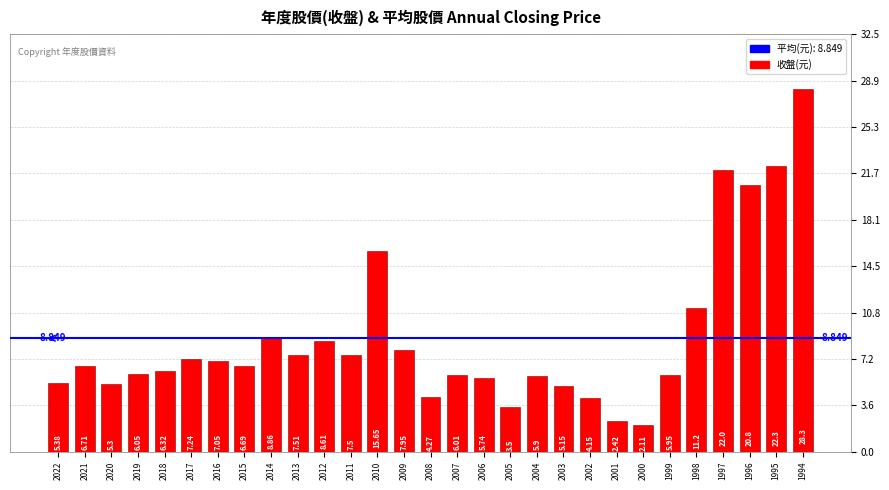

Reading left to right, extract all data points from this chart.

2022=5.4	2021=6.7	2020=5.3	2019=6.0	2018=6.3	2017=7.2	2016=7.0	2015=6.7	2014=8.9	2013=7.5	2012=8.6	2011=7.5	2010=15.7	2009=8.0	2008=4.3	2007=6.0	2006=5.7	2005=3.5	2004=5.9	2003=5.2	2002=4.2	2001=2.4	2000=2.1	1999=6.0	1998=11.2	1997=22.0	1996=20.8	1995=22.3	1994=28.3